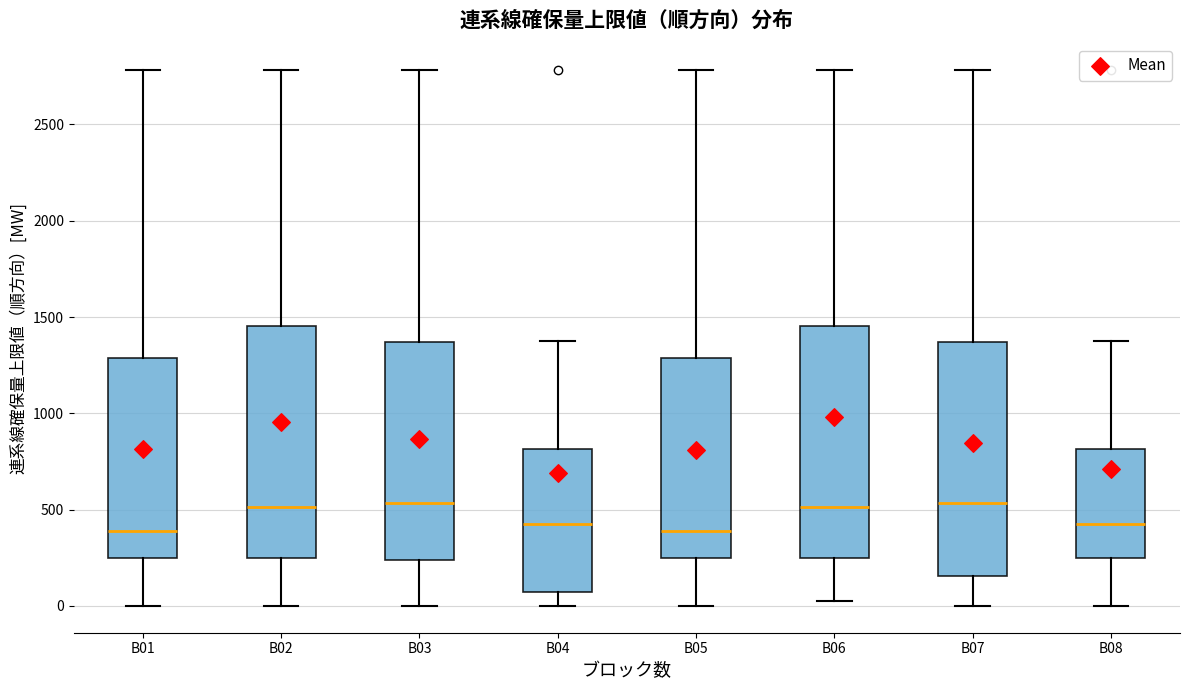

Reading left to right, read every box against the y-axis: the position of its median line, the range the box covers, and the ends of its whiskers. The values are not printed on the chart, so give them approximately, as read against the axis.

B01: median 400, box 250 to 1300, whiskers 0 to 2800
B02: median 500, box 250 to 1450, whiskers 0 to 2800
B03: median 550, box 250 to 1350, whiskers 0 to 2800
B04: median 450, box 50 to 800, whiskers 0 to 1400
B05: median 400, box 250 to 1300, whiskers 0 to 2800
B06: median 500, box 250 to 1450, whiskers 50 to 2800
B07: median 550, box 150 to 1350, whiskers 0 to 2800
B08: median 450, box 250 to 800, whiskers 0 to 1400